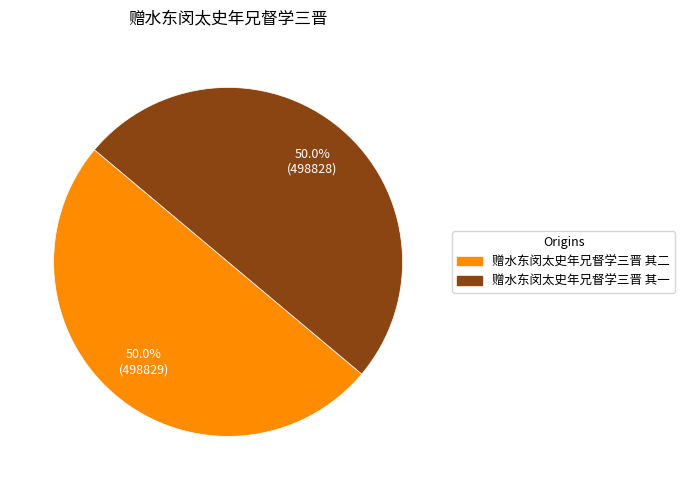

True or false: 赠水东闵太史年兄督学三晋 其一 accounts for 50% of the total.

True